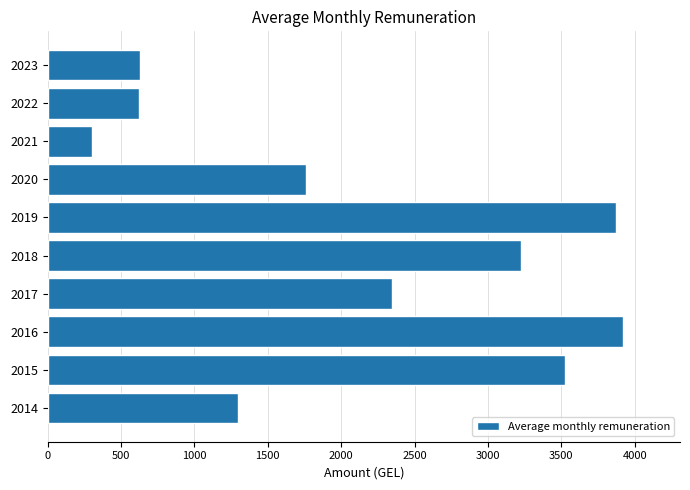

What is the greatest value displayed?

3917.3